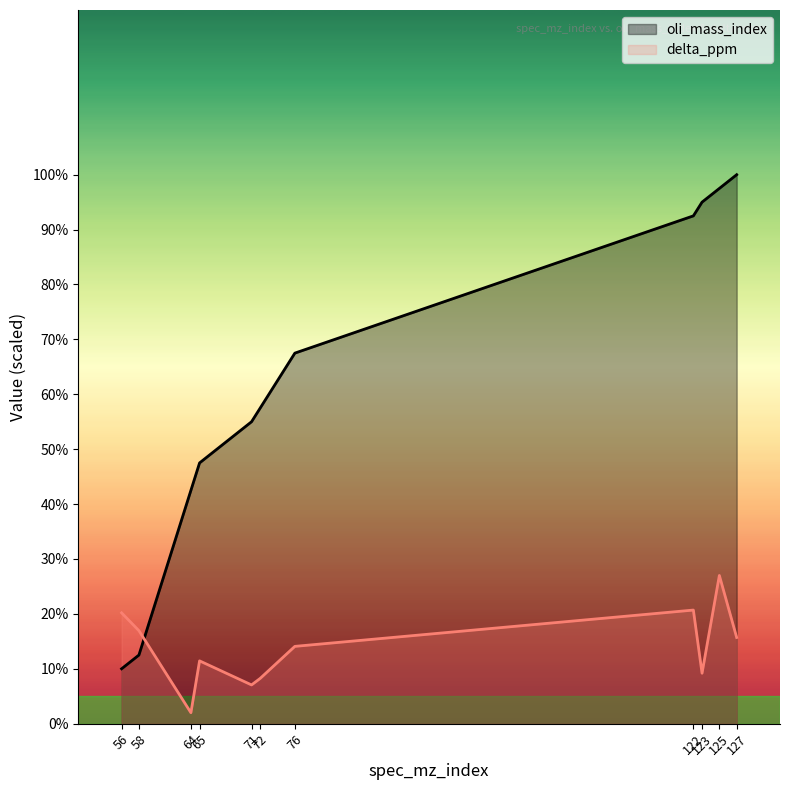

Between which two adjacent categories do delta_ppm and oli_mass_index first intersect?

58 and 64